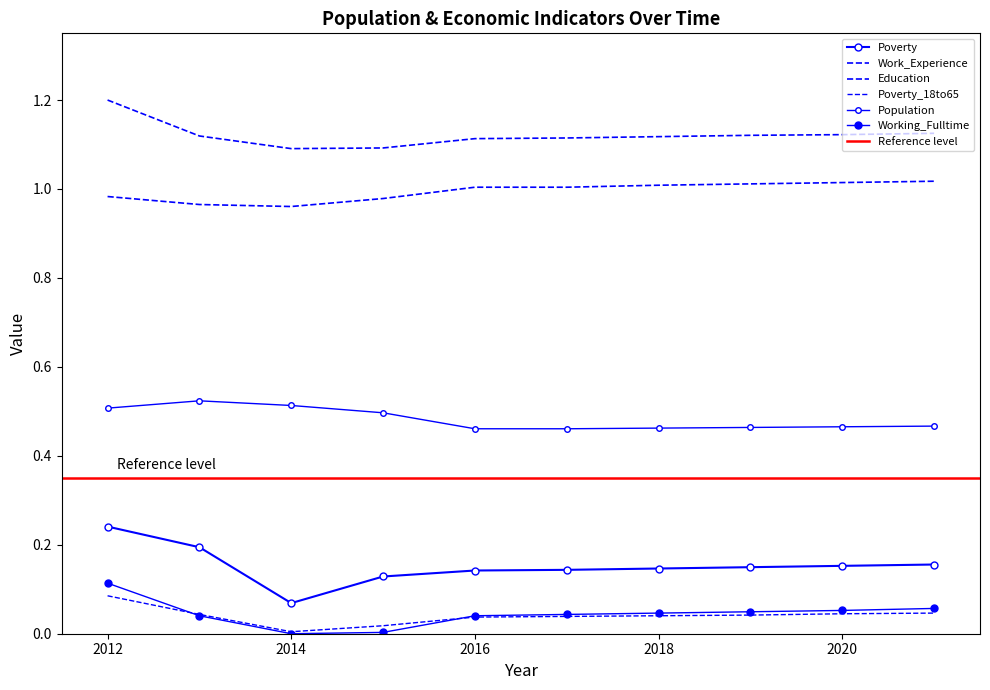

Count the Poverty values in the range 0 to 1.

10